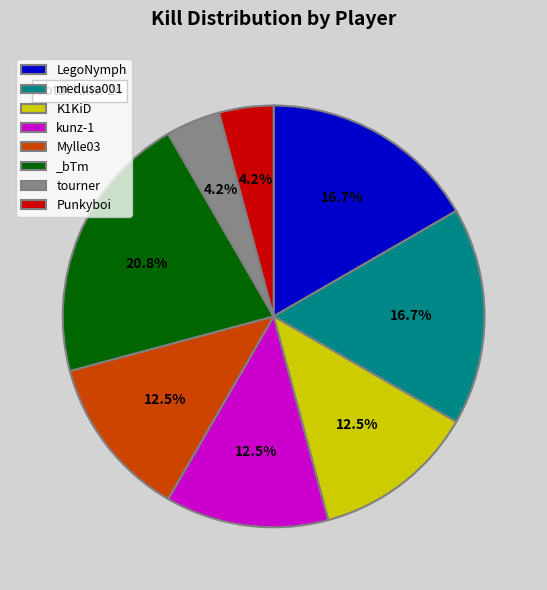

Does medusa001 account for over 50% of the chart?

No